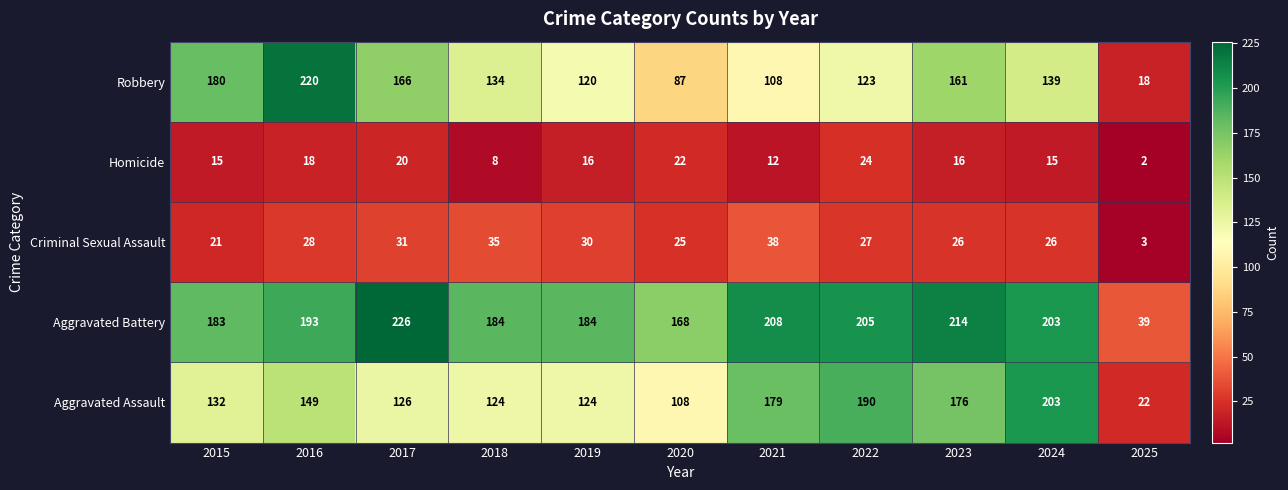

Between 2016 and 2018, which series saw the biggest shift?

Robbery